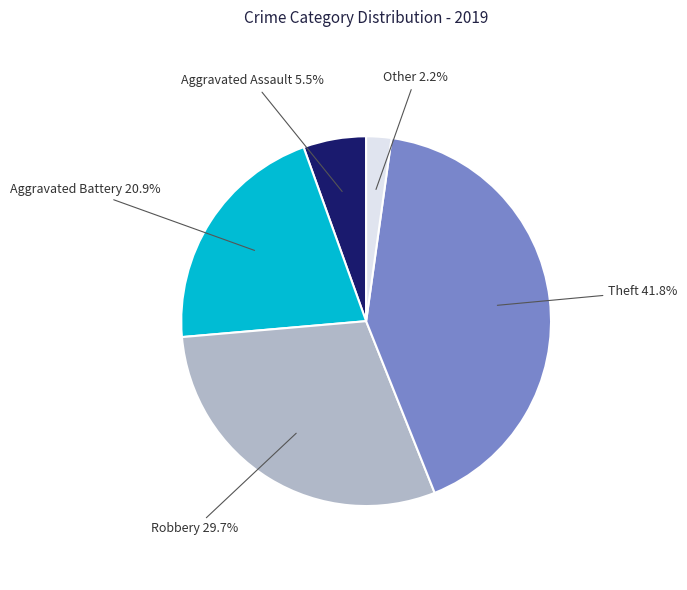

Combined, do Other and Theft account for over 50%?

No